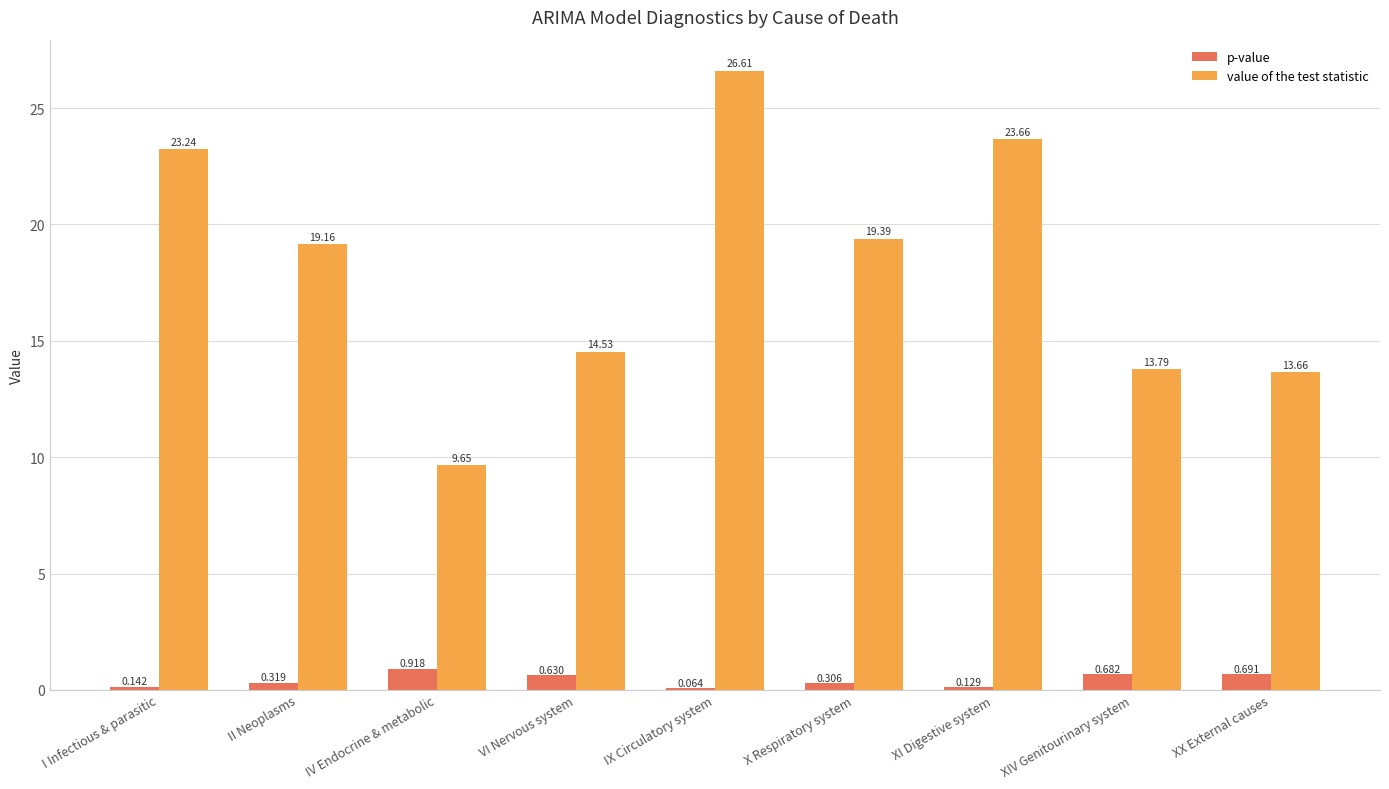

At which category is the sum across all series the highest?

IX Circulatory system